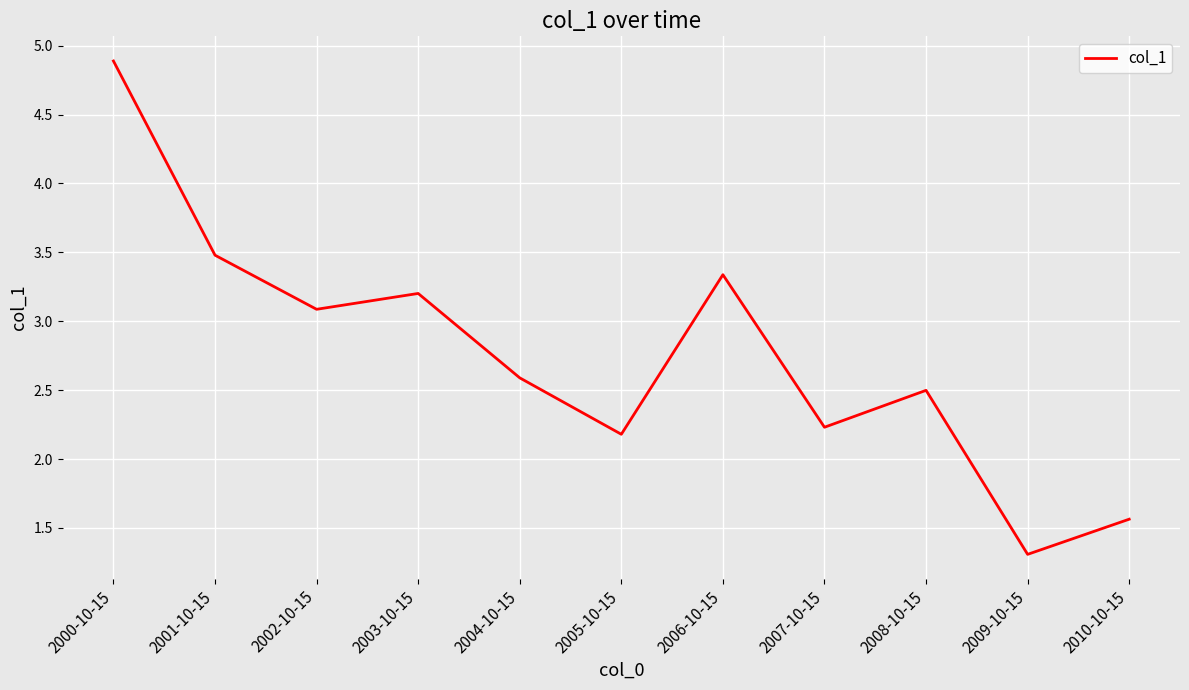

Reading right to left, transcribe all the data shown in this chart.

1.6	1.3	2.5	2.2	3.3	2.2	2.6	3.2	3.1	3.5	4.9